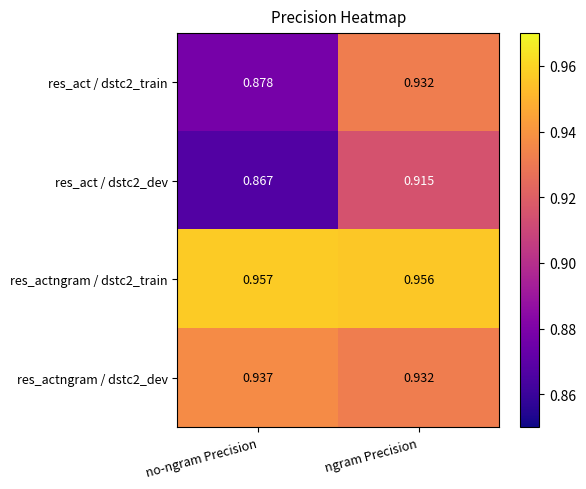

Which label corresponds to the largest value in the chart?

no-ngram Precision